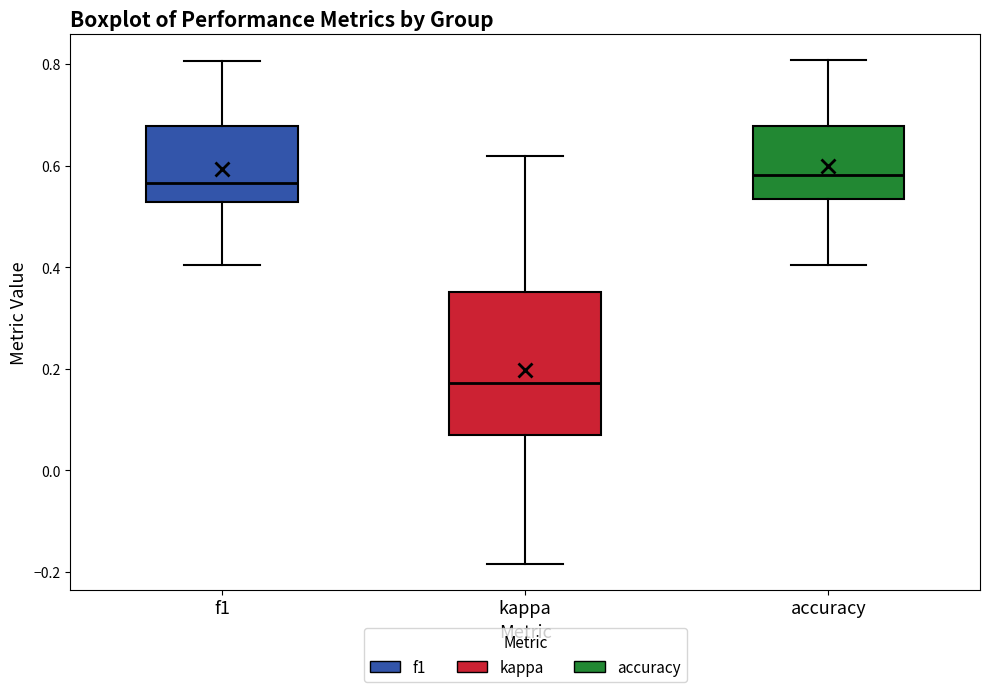

Comparing the boxes themselves (not the whiskers), which one is the tallest?

kappa